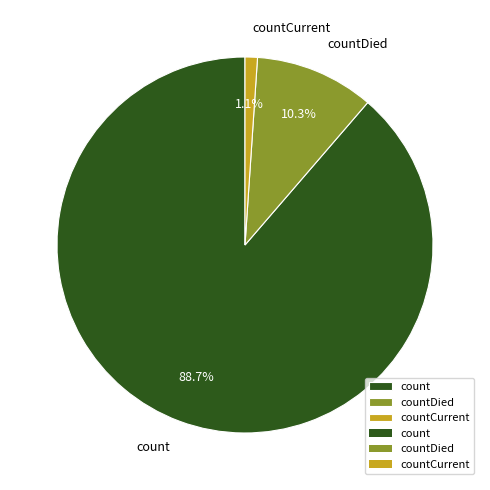

To the nearest percent, what is the combined percentage of countCurrent and count?

90%